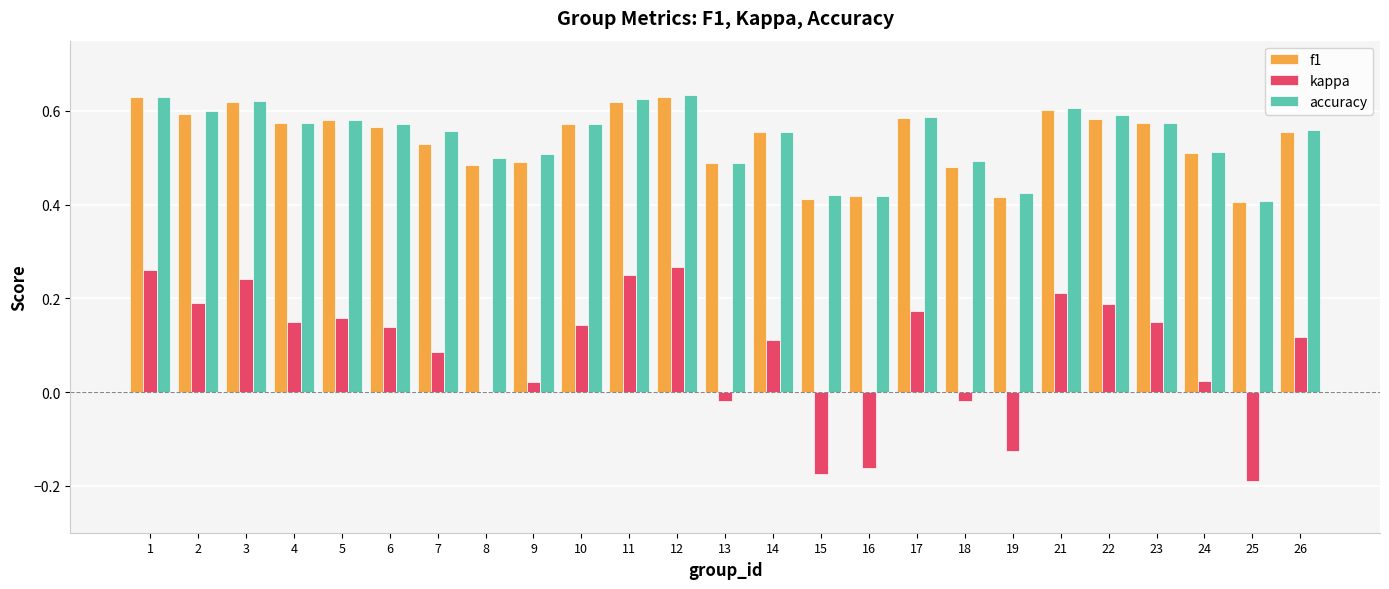

What is the sum of the f1 values at 5 and 1?

1.2